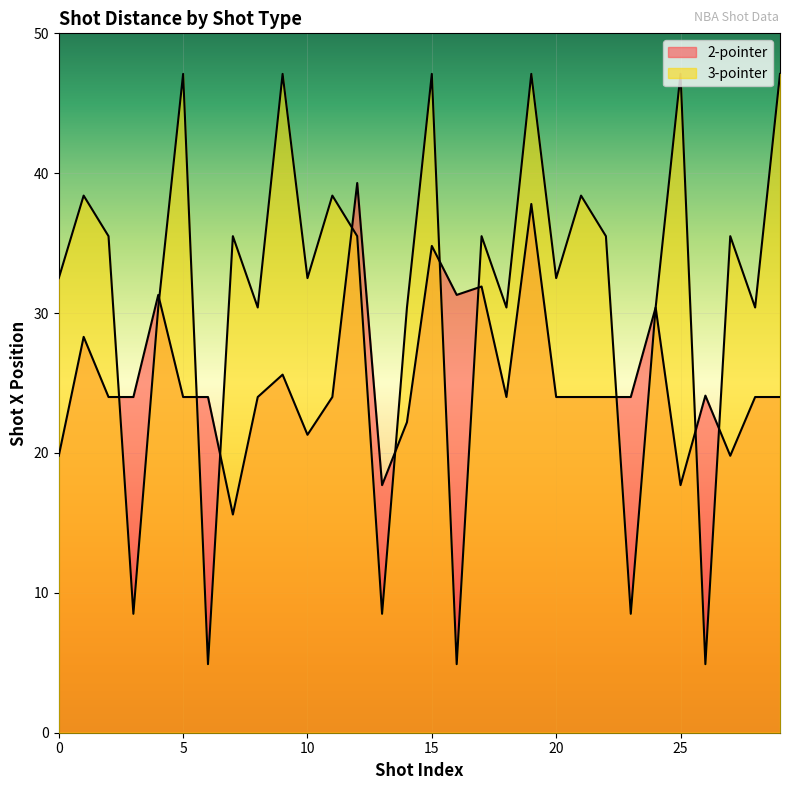

At which label does 2-pointer first exceed 24?

1